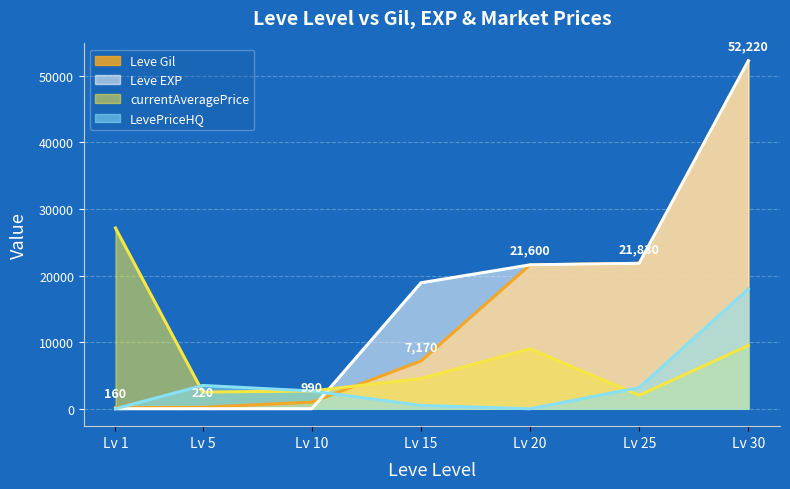

How many values in LevePriceHQ are above zero?

5